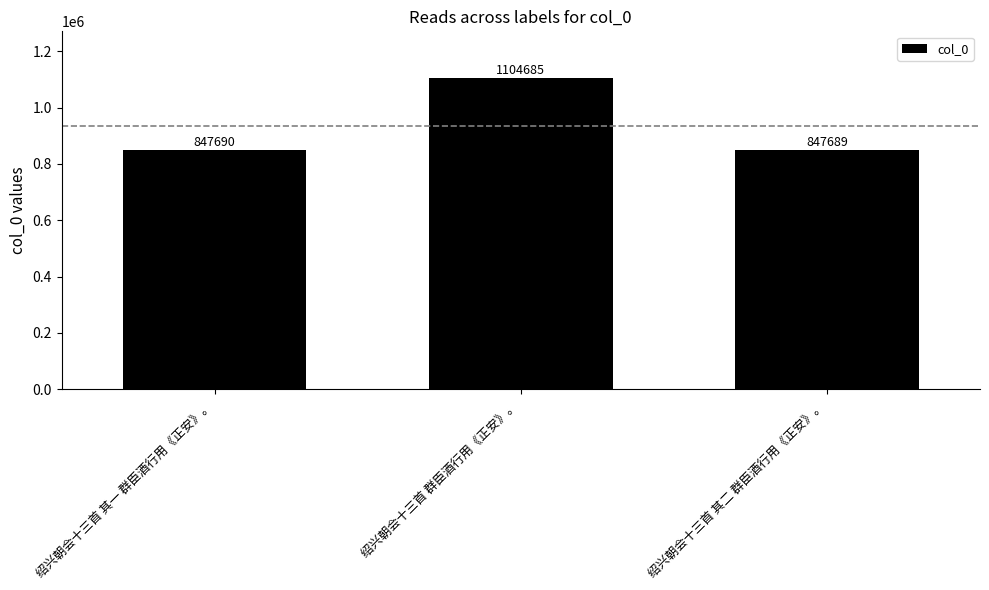

What is the ratio of the value at 绍兴朝会十三首 群臣酒行用《正安》。 to the value at 绍兴朝会十三首 其一 群臣酒行用《正安》。?

1.3